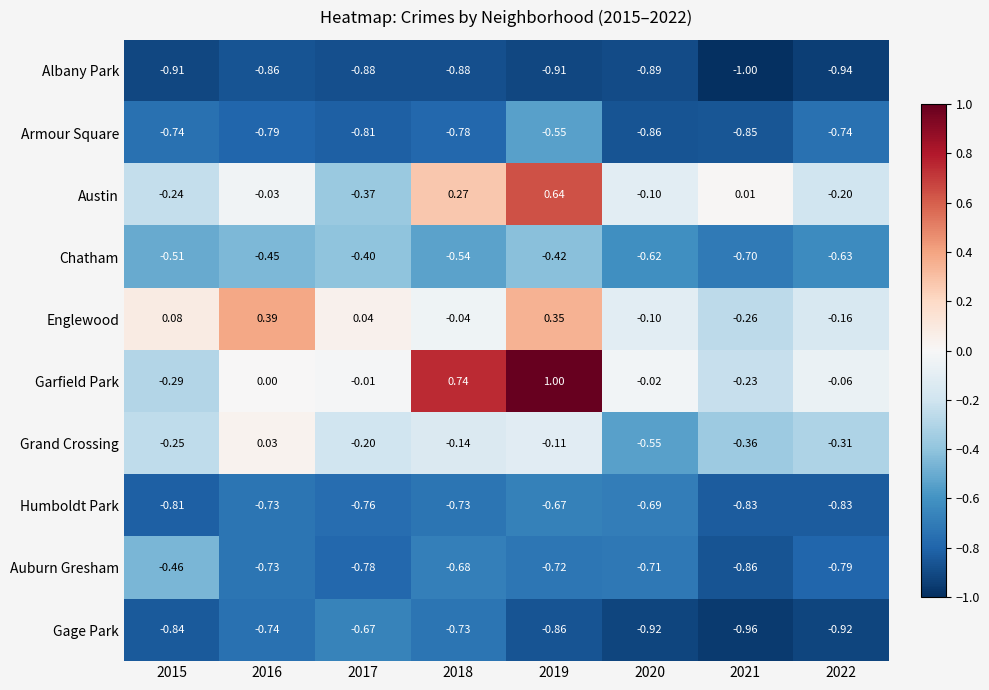

Rank the series at 2022 from highest to lowest value.

Garfield Park, Englewood, Austin, Grand Crossing, Chatham, Armour Square, Auburn Gresham, Humboldt Park, Gage Park, Albany Park